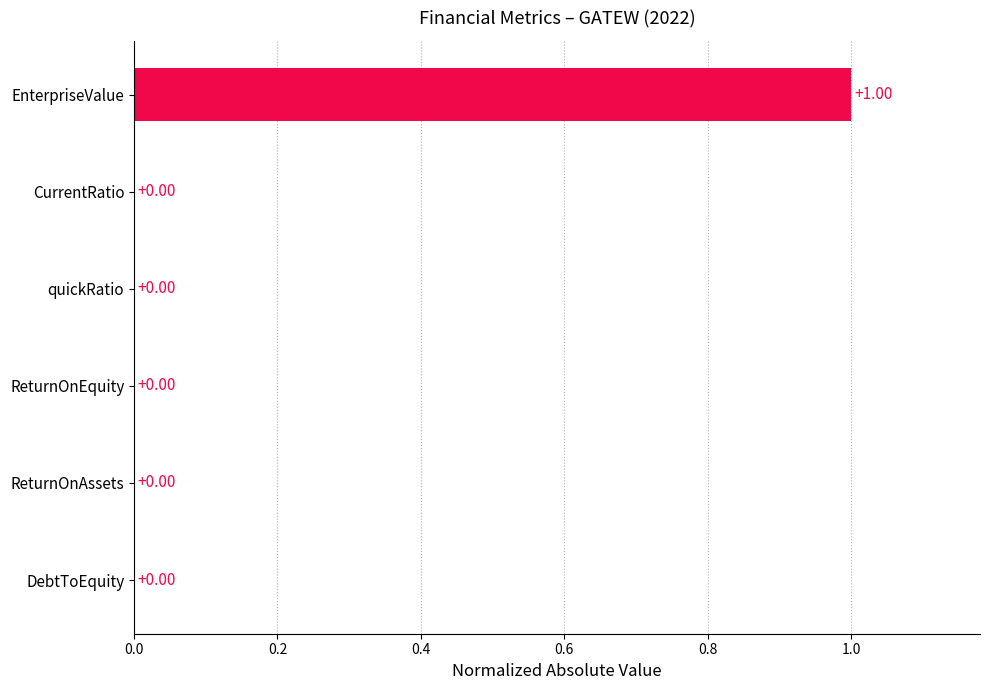

What is the sum of all values?

1.0